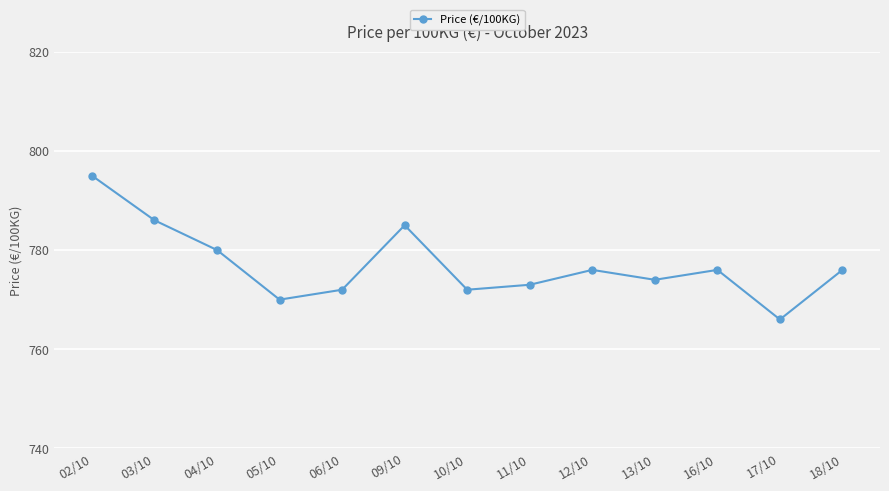

What is the greatest value displayed?

795